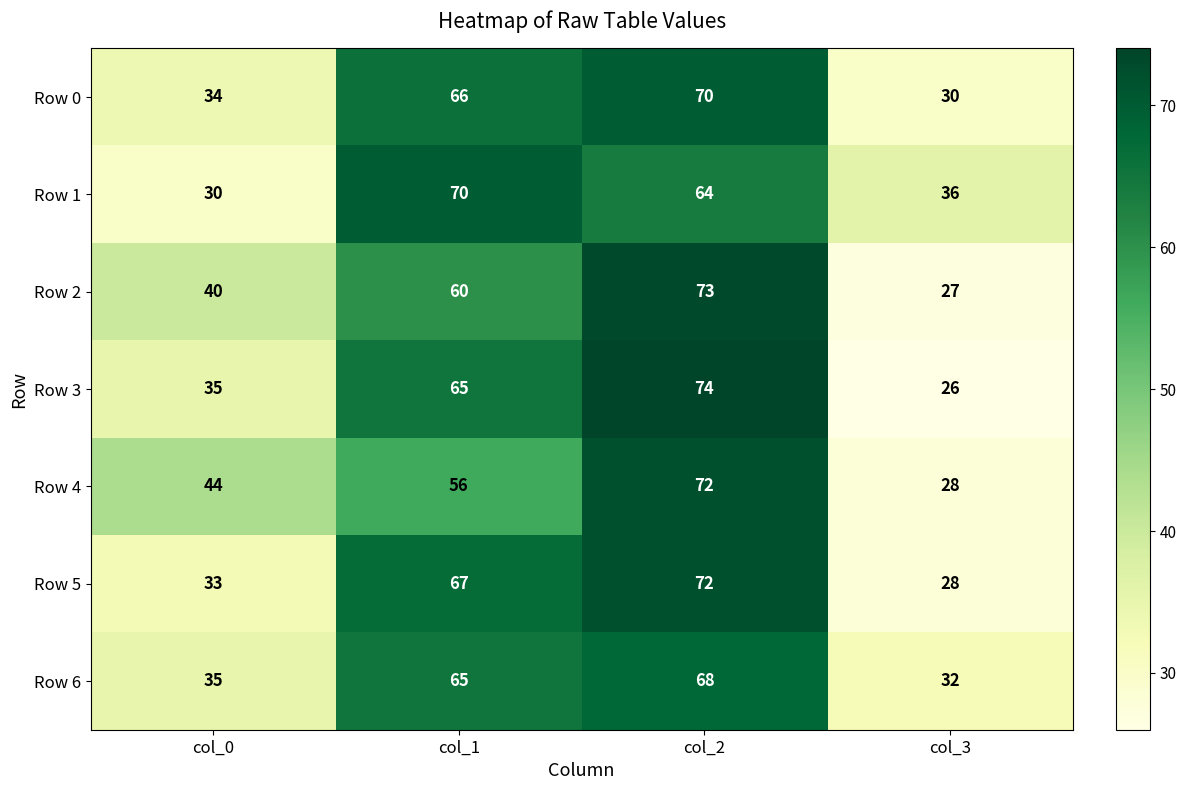

Count the number of categories in the chart.

4